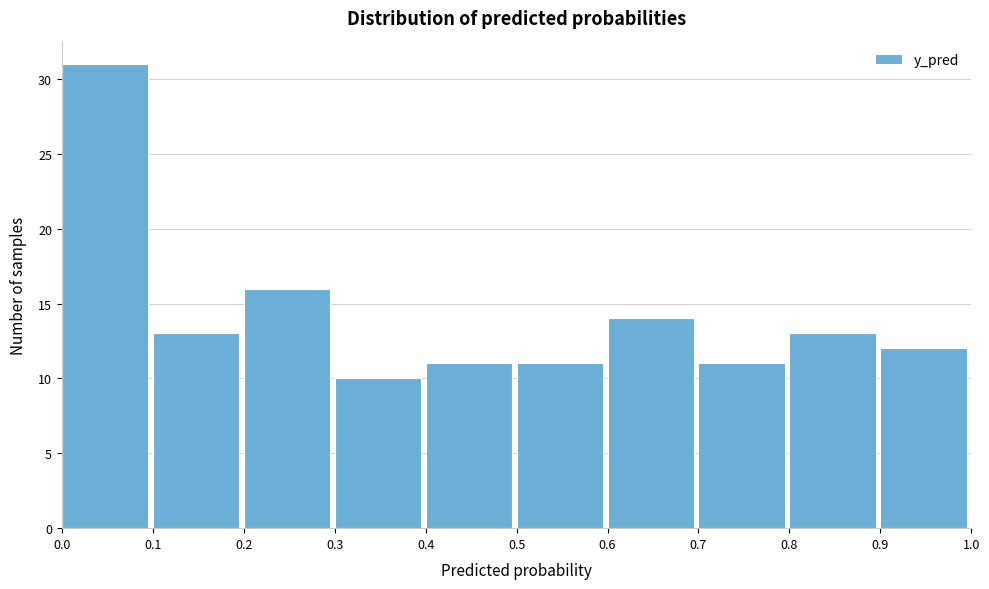

Which range on the x-axis has the tallest bar?

0.0 to 0.1